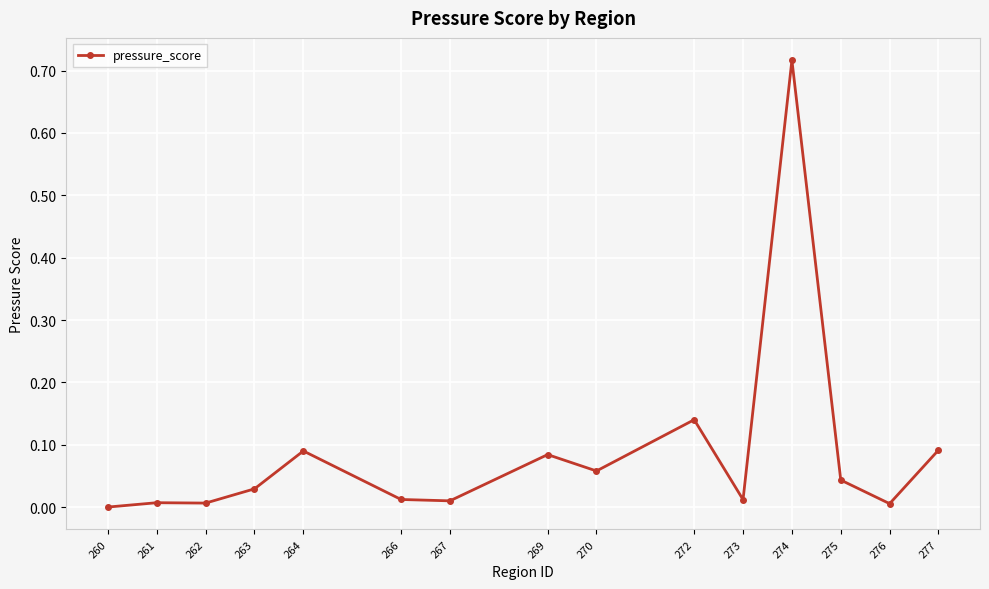

At which category does the chart reach its peak across all series?

274